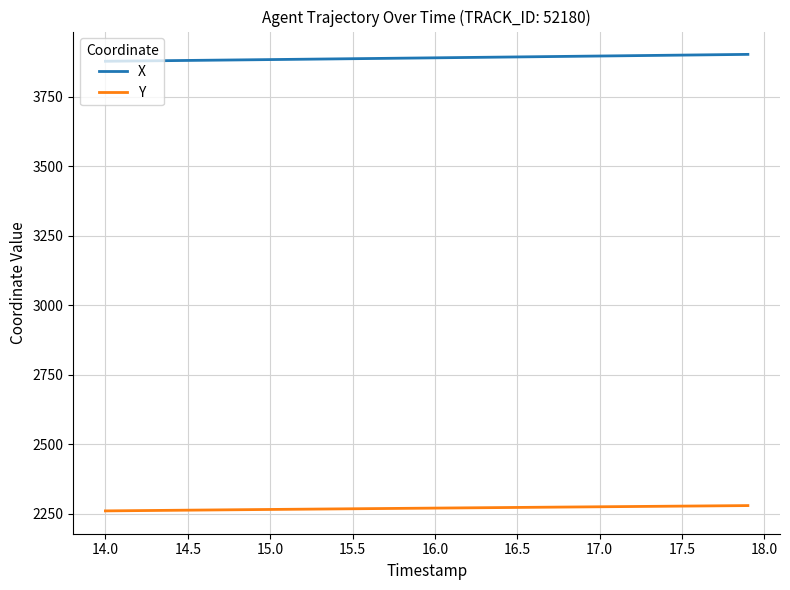

Which series has the largest total across all categories?

X